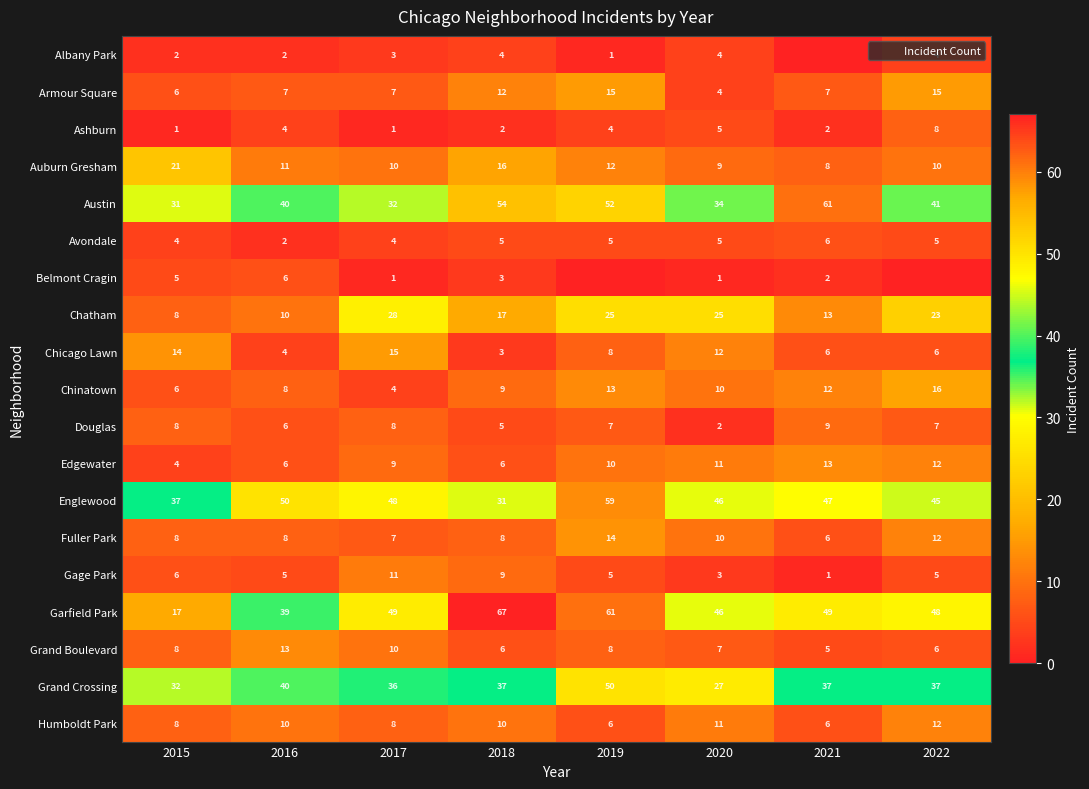

True or false: Humboldt Park has a value of 8 at 2015.

True